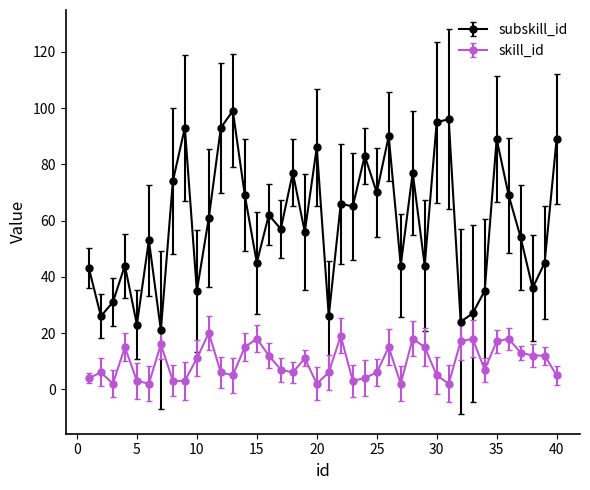

How many lines are shown in the chart?

2